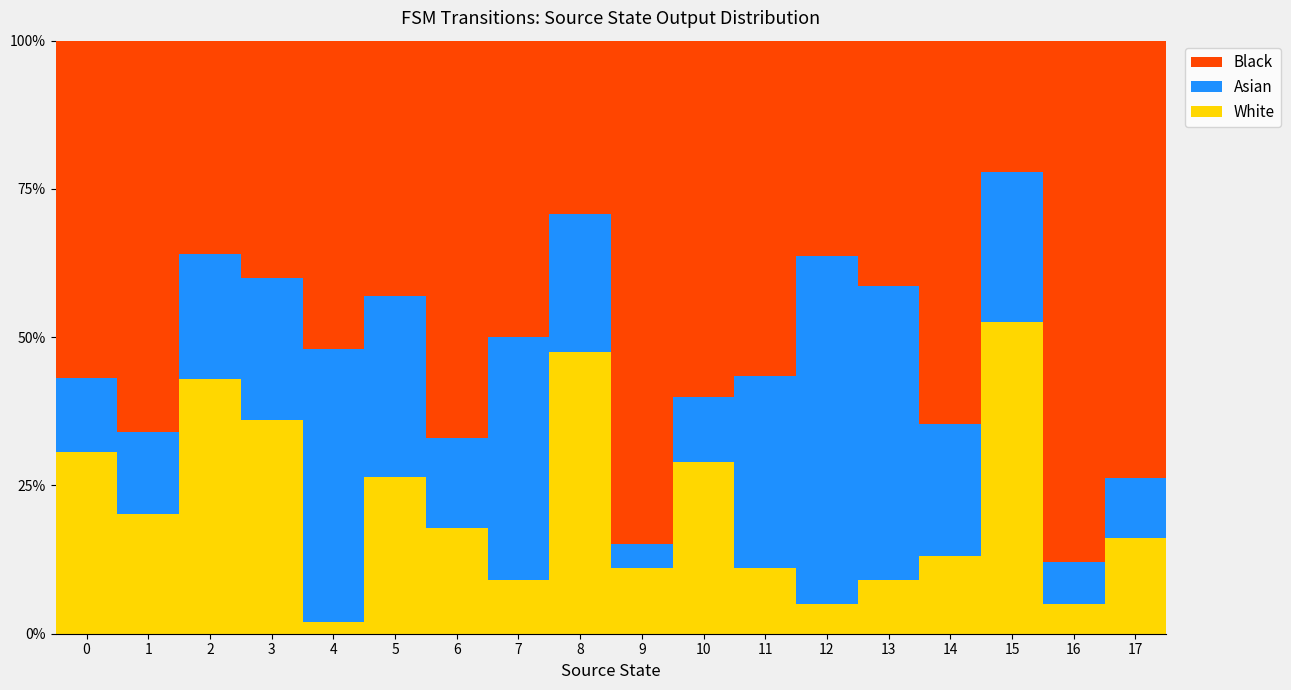

What is the difference between the maximum and minimum values in the White series?

50.5